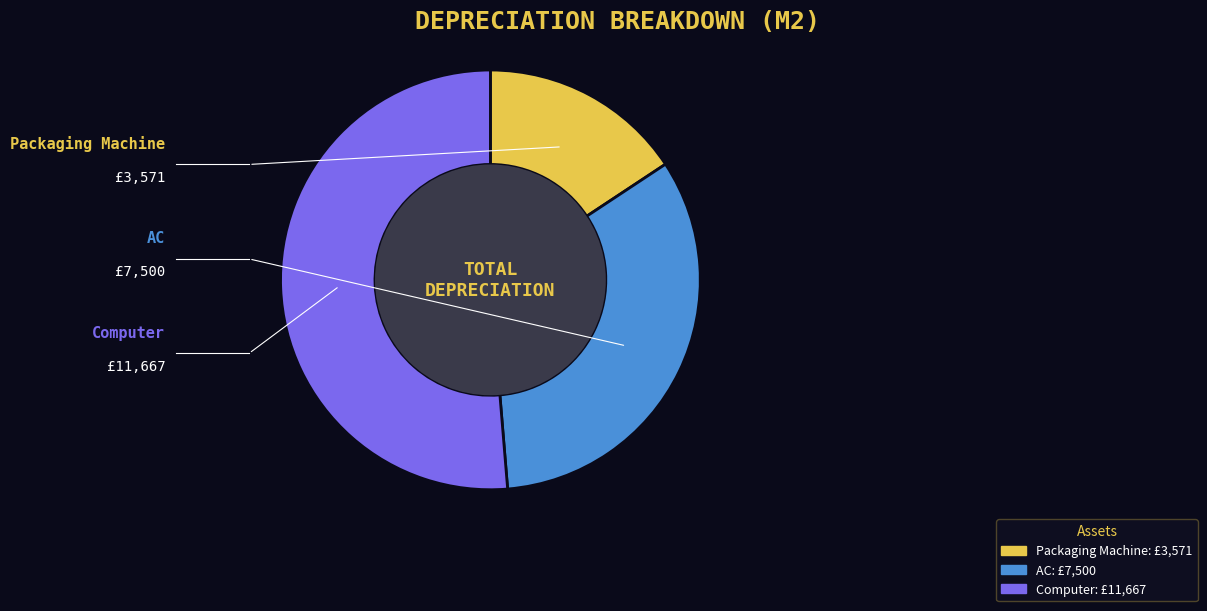

Which has a higher value, Computer or Packaging Machine?

Computer